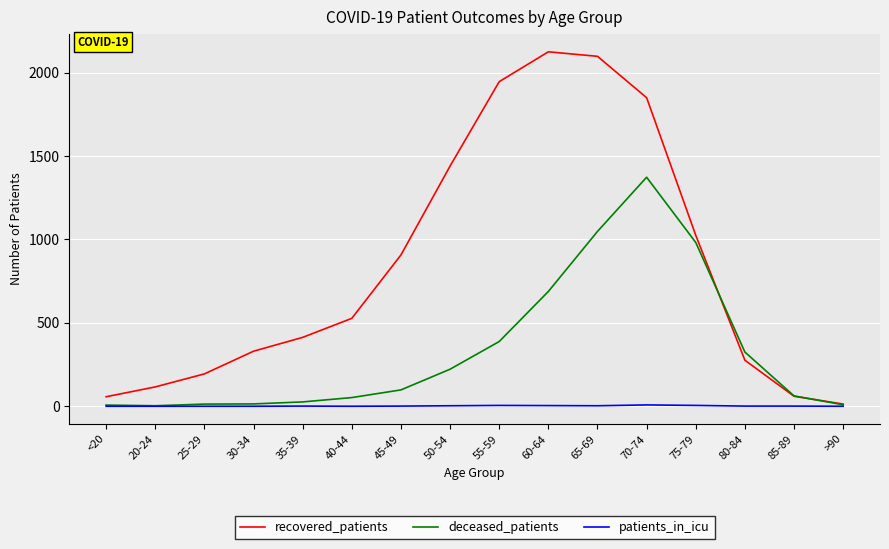

Is it true that deceased_patients equals 363 at 70-74?

False